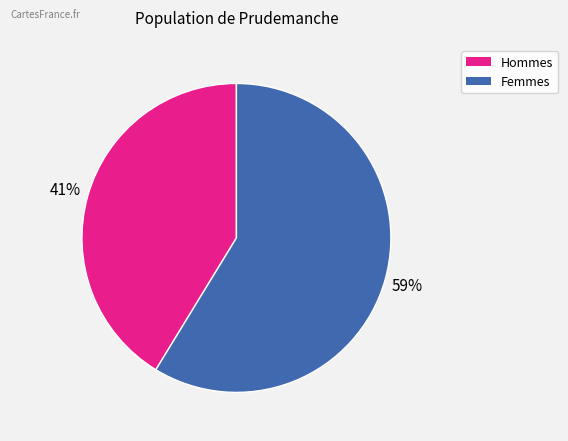

Count the number of slices in the pie.

2